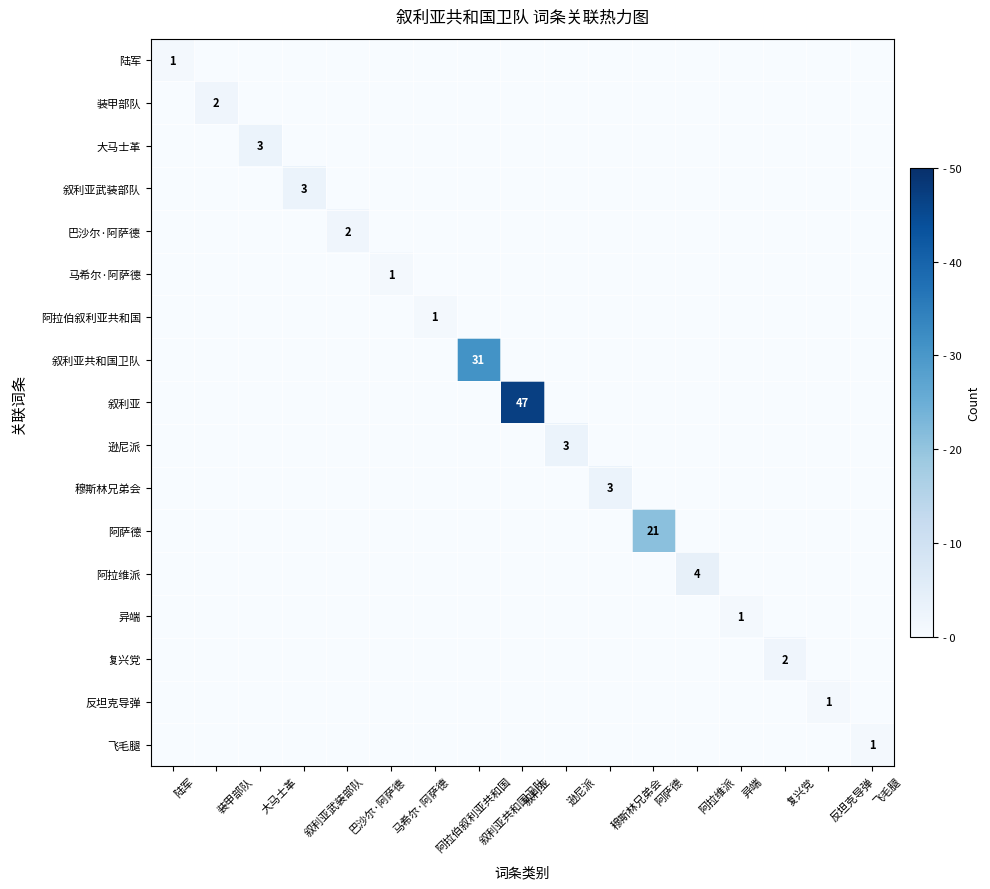

At which category is the sum across all series the highest?

叙利亚